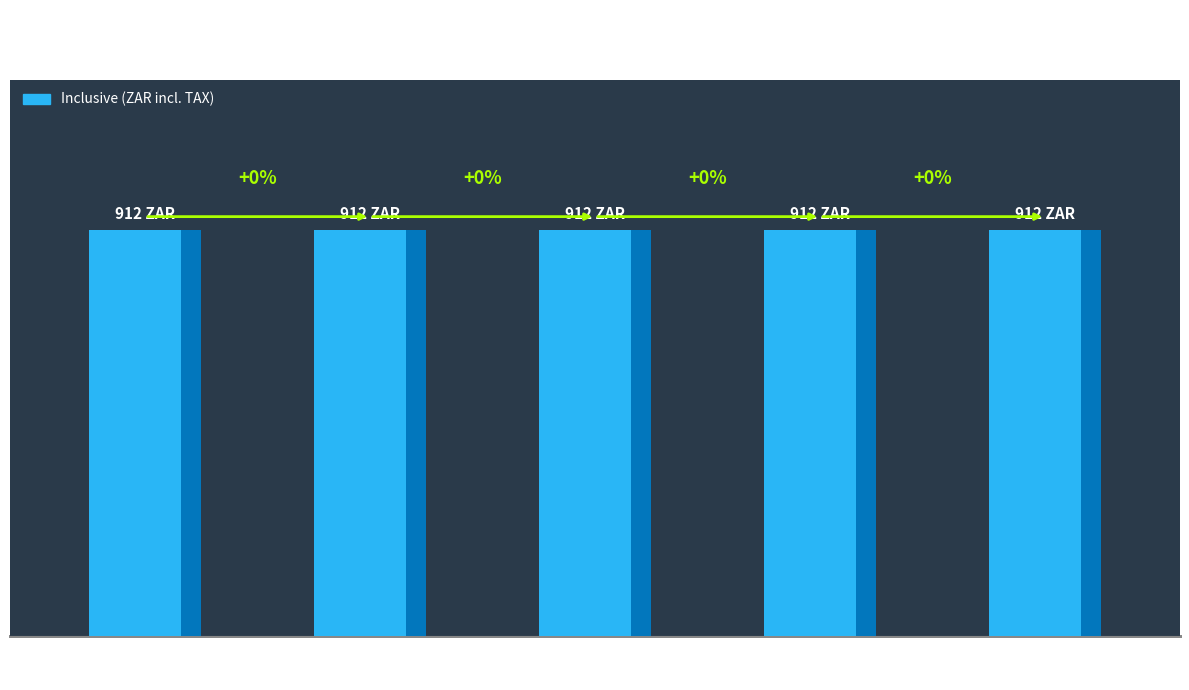

How many groups of bars are there?

5